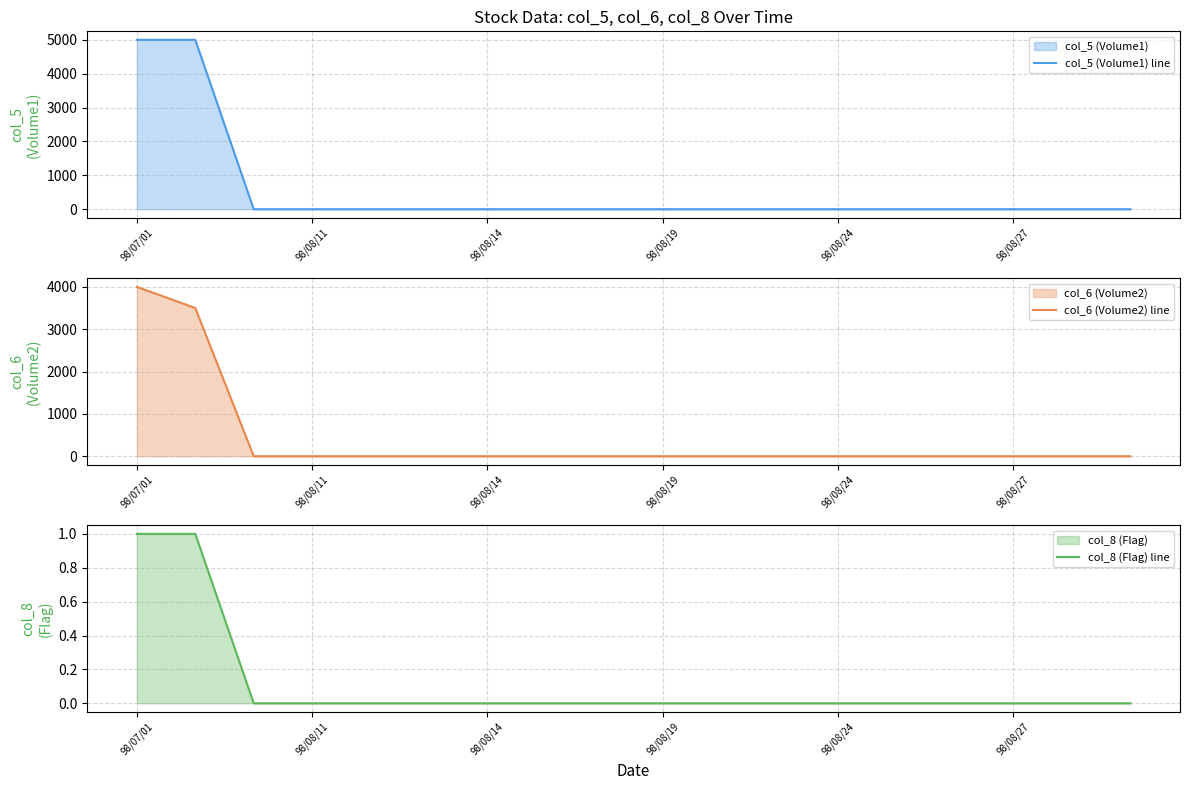

Is it true that col_8 (Flag) line equals 0 at 98/08/14?

True